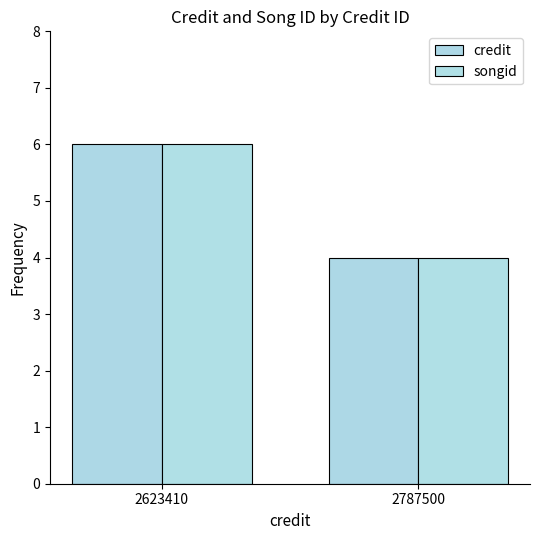

Reading left to right, what are all the values shown in this chart?

credit: 2623410=6	2787500=4
songid: 2623410=6	2787500=4